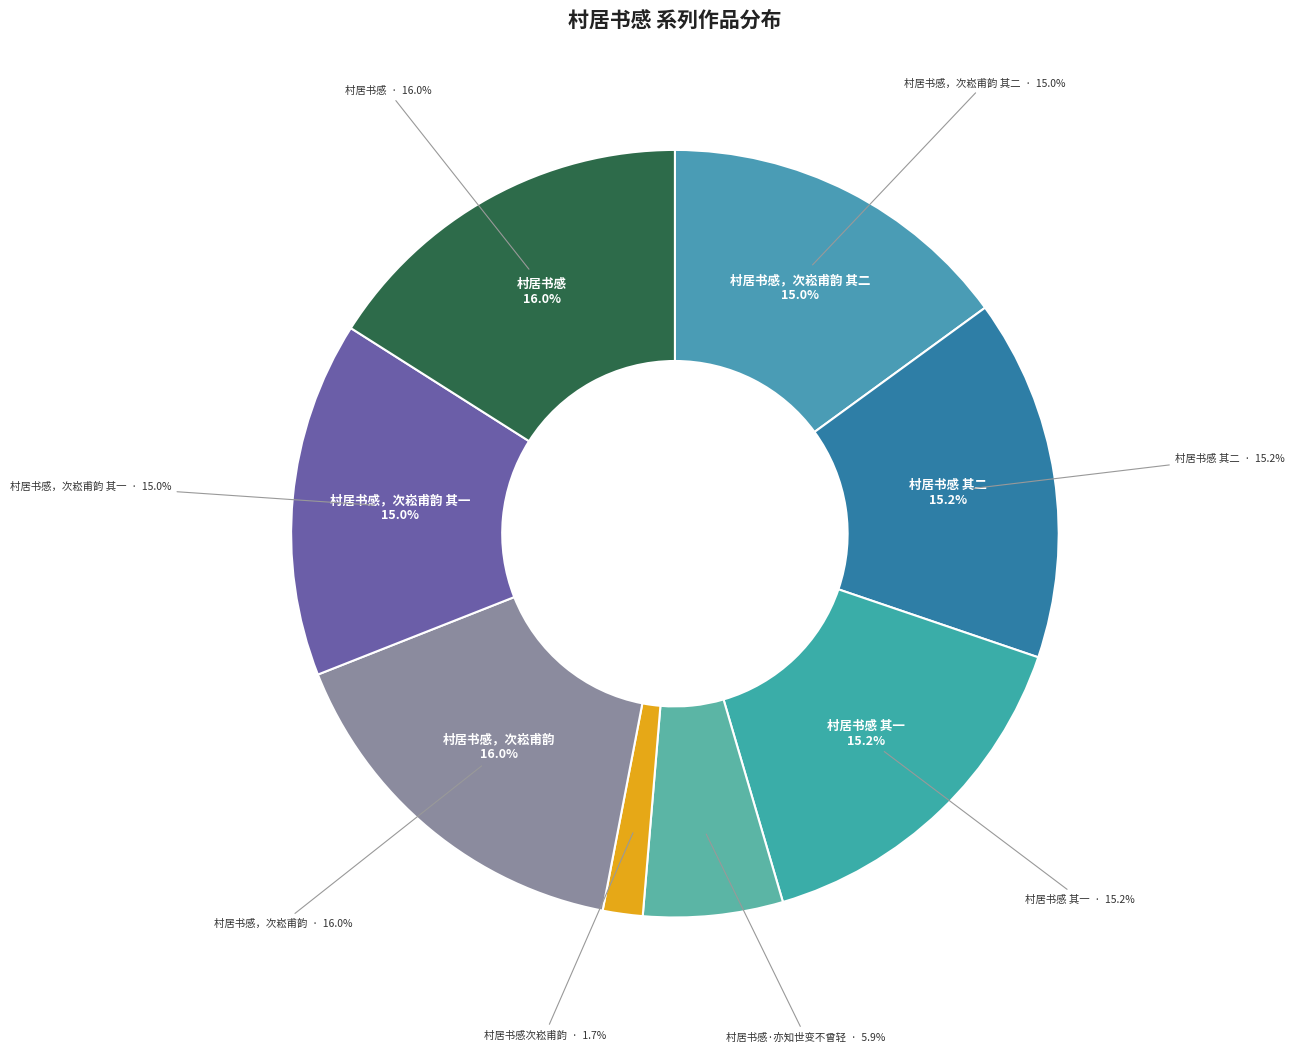

Is there a majority slice in this chart?

No